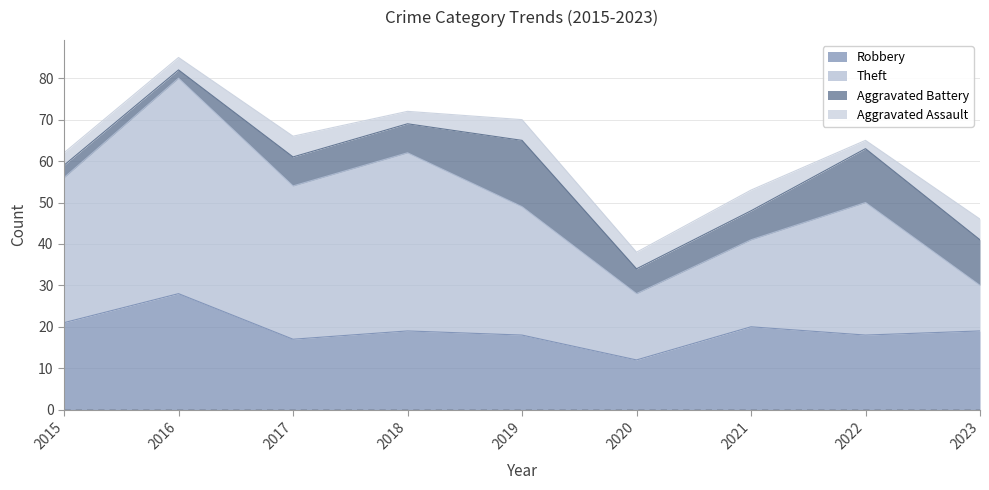

Between 2023 and 2021, which is larger?

2021